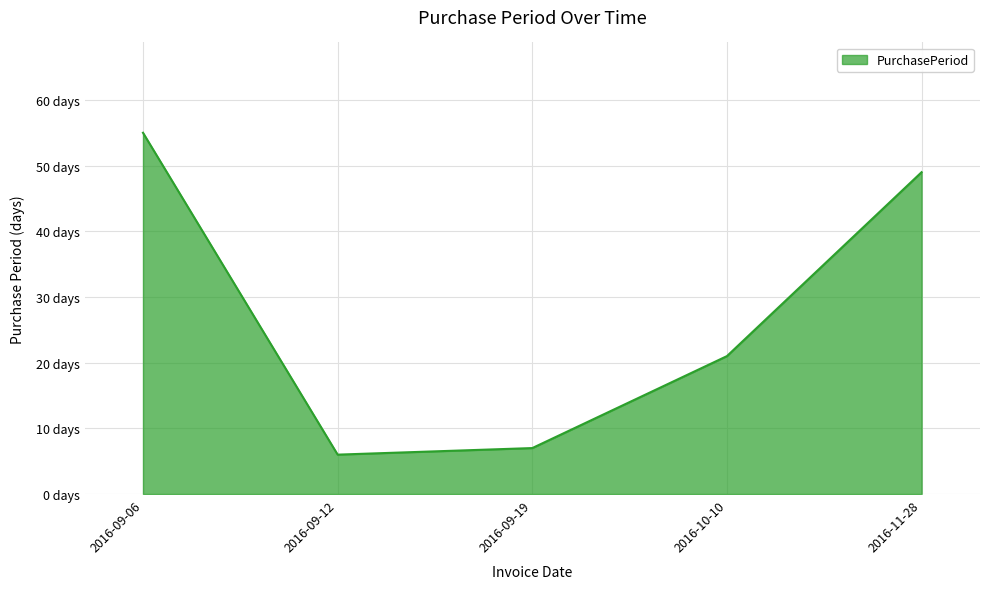

How many data points are less than 21?

2